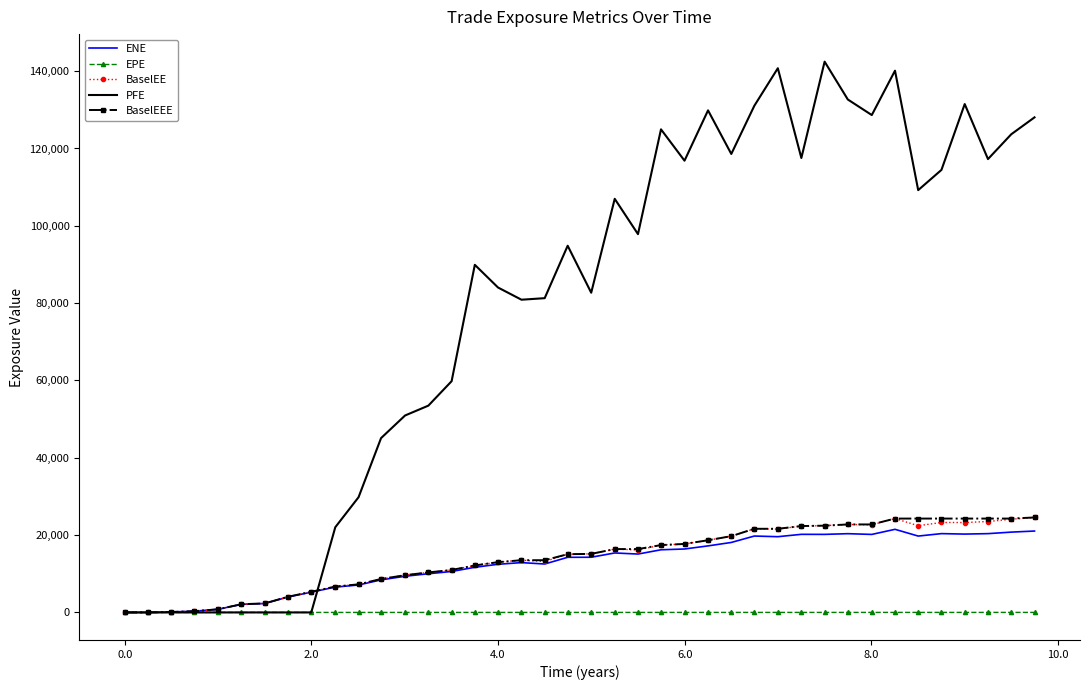

What is the highest value of the PFE series?

142462.0